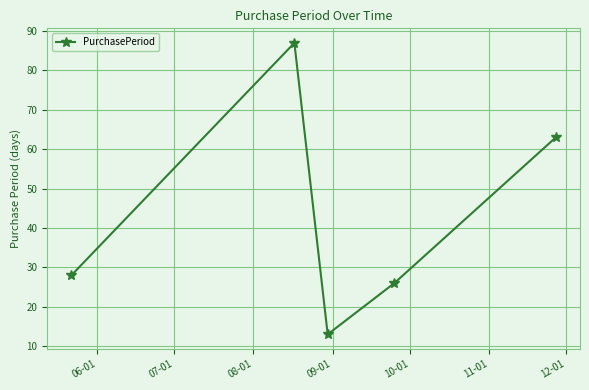

What is the value of the 1st point from the left?

28